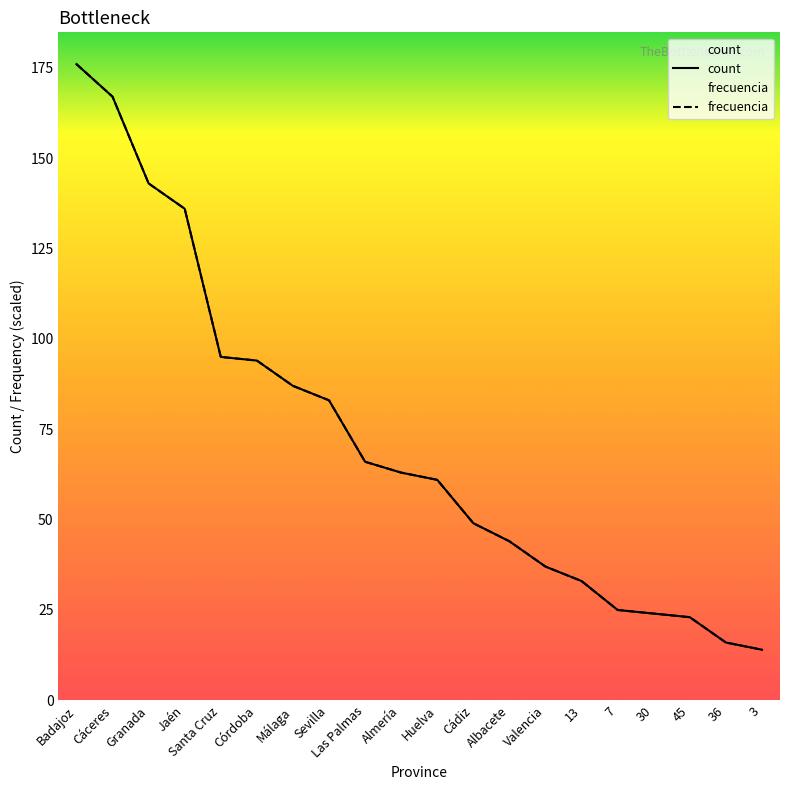

What is the total value across all series at 7?

50.0